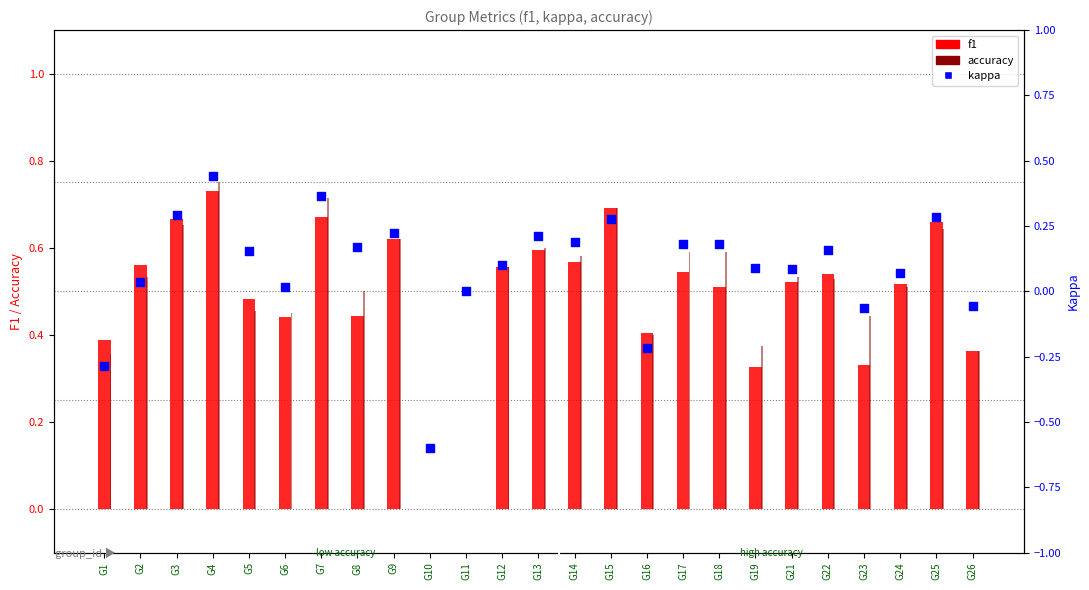

Which series contains the lowest Y value?

kappa